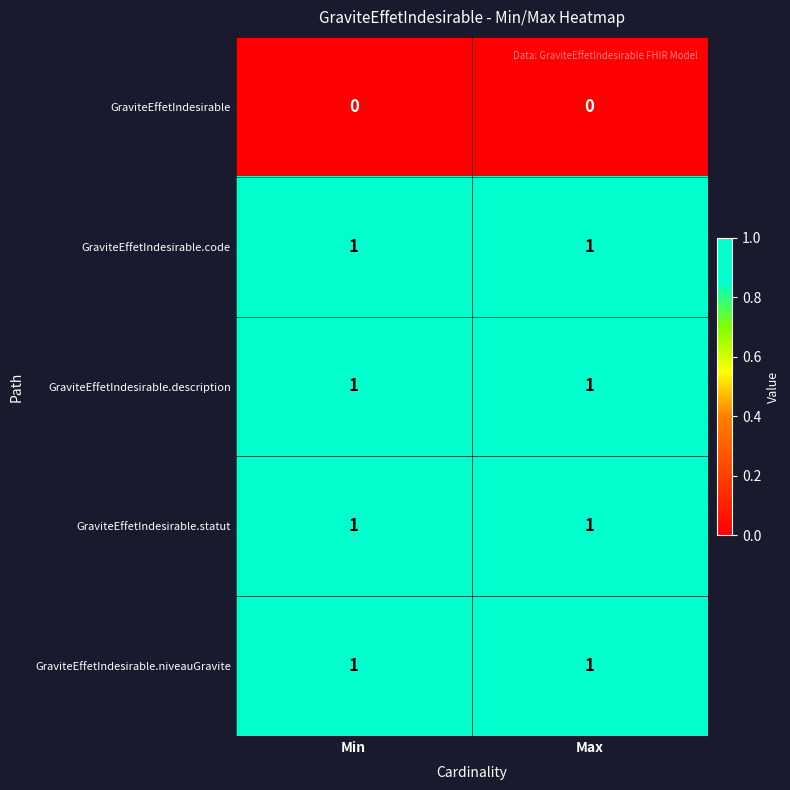

Is it true that GraviteEffetIndesirable.niveauGravite equals 2 at Max?

False